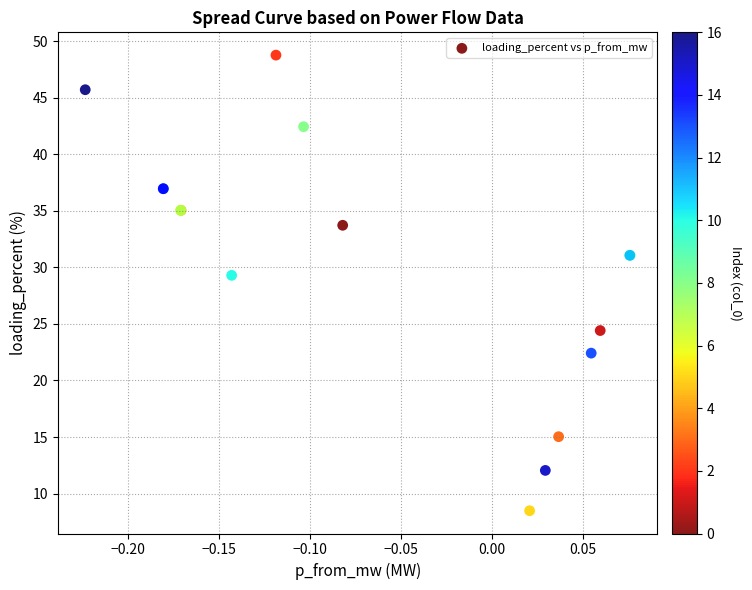

What Y value in the scatter plot is closest to 28?

29.3